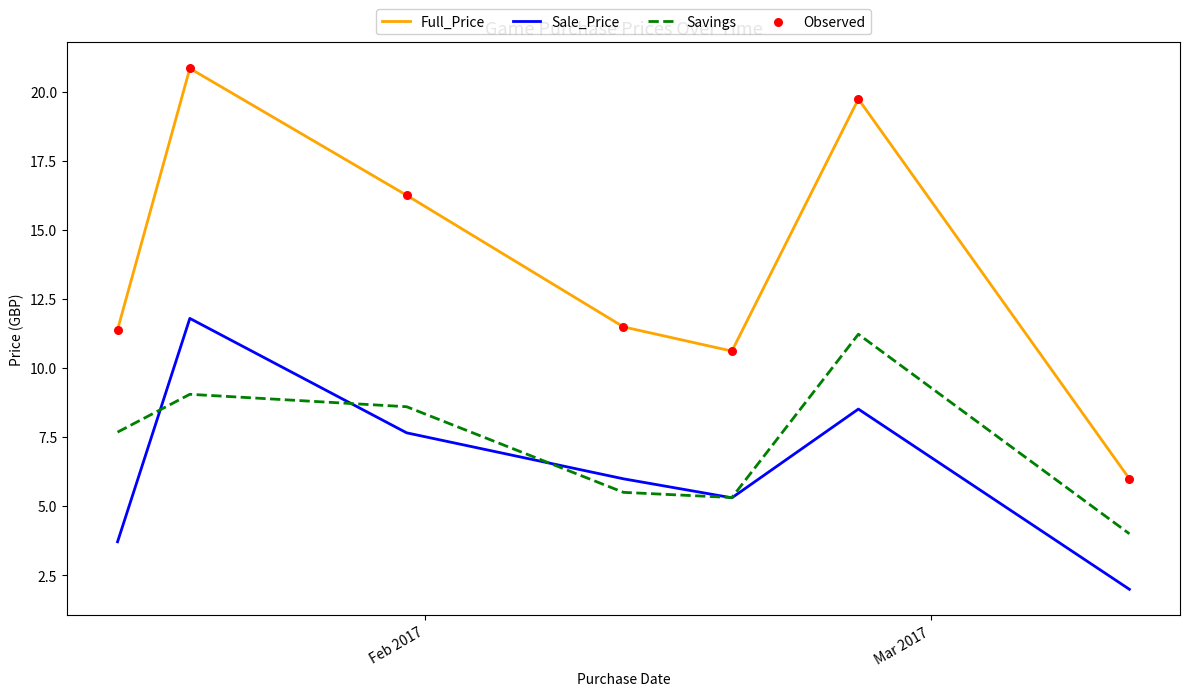

Which series has the largest total across all categories?

Full_Price